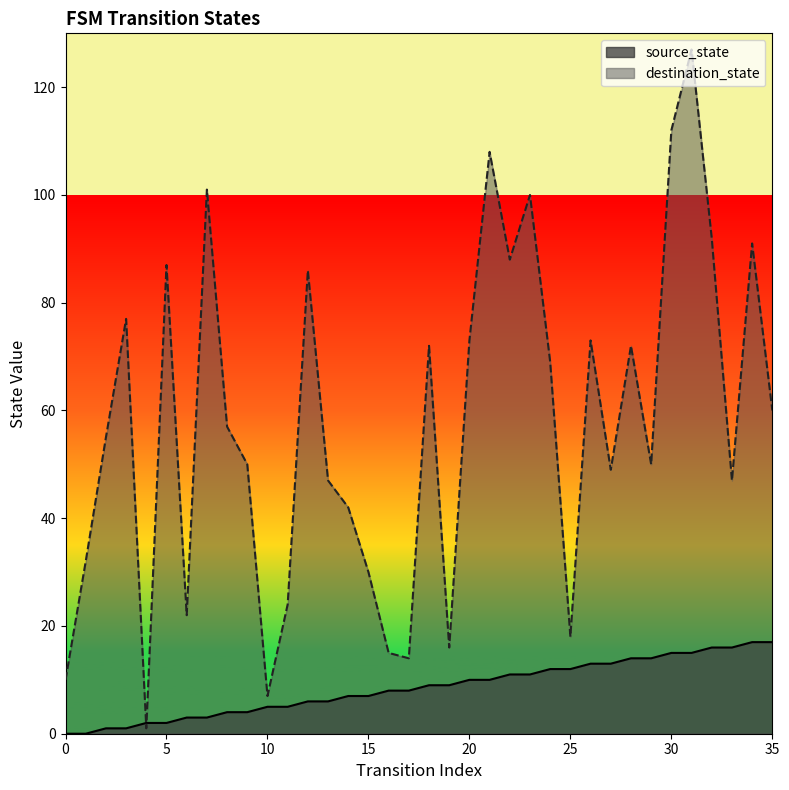

What is the value of the destination_state point at the 30th from the left?

50